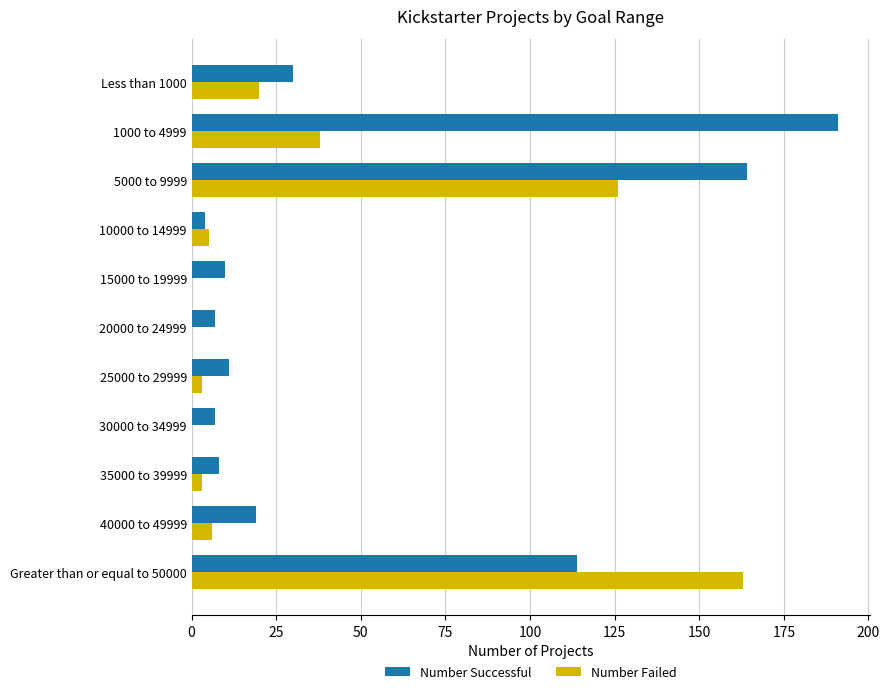

Where is Number Successful nearest to the value 97?

Greater than or equal to 50000